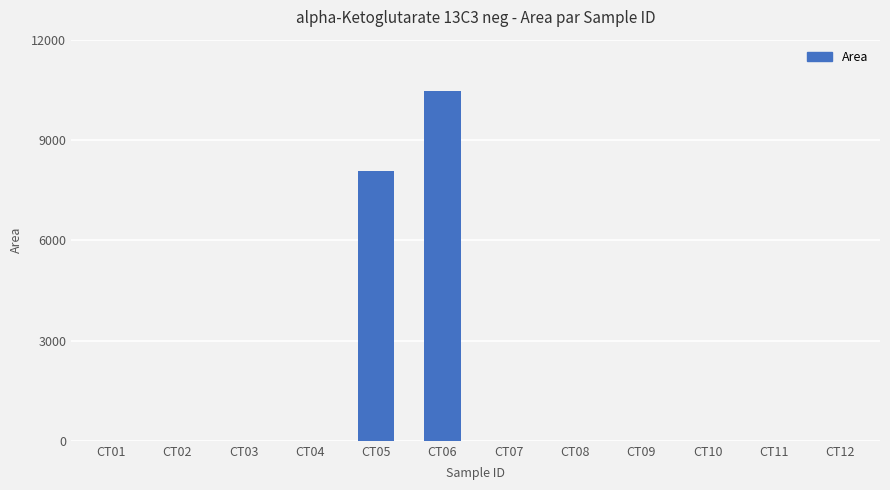

Does the chart contain stacked bars?

No